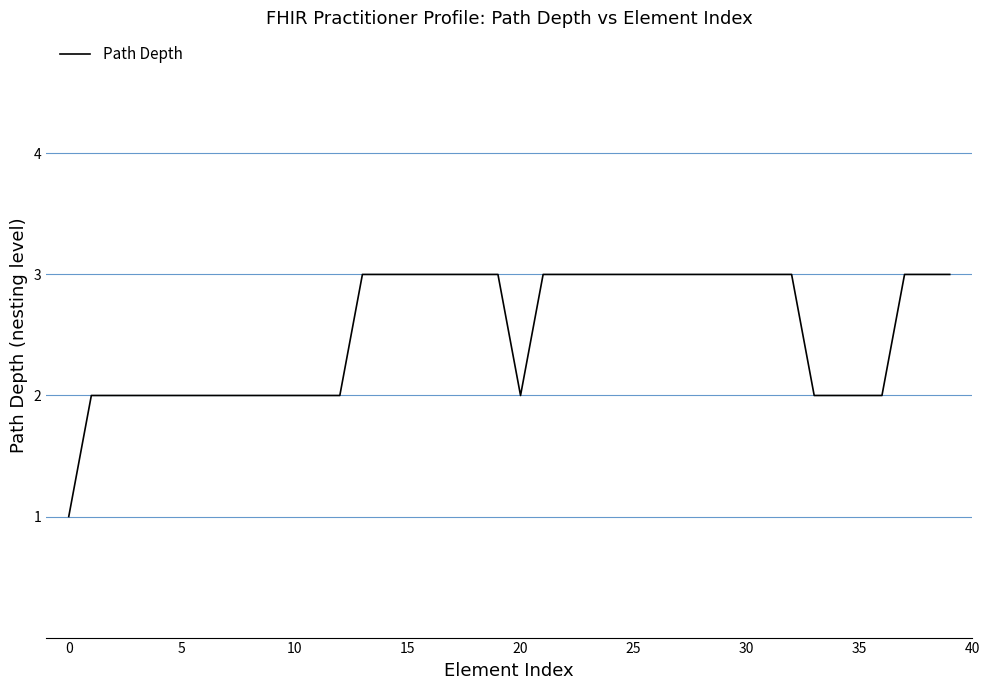

True or false: the data shows 2 at 30.

False